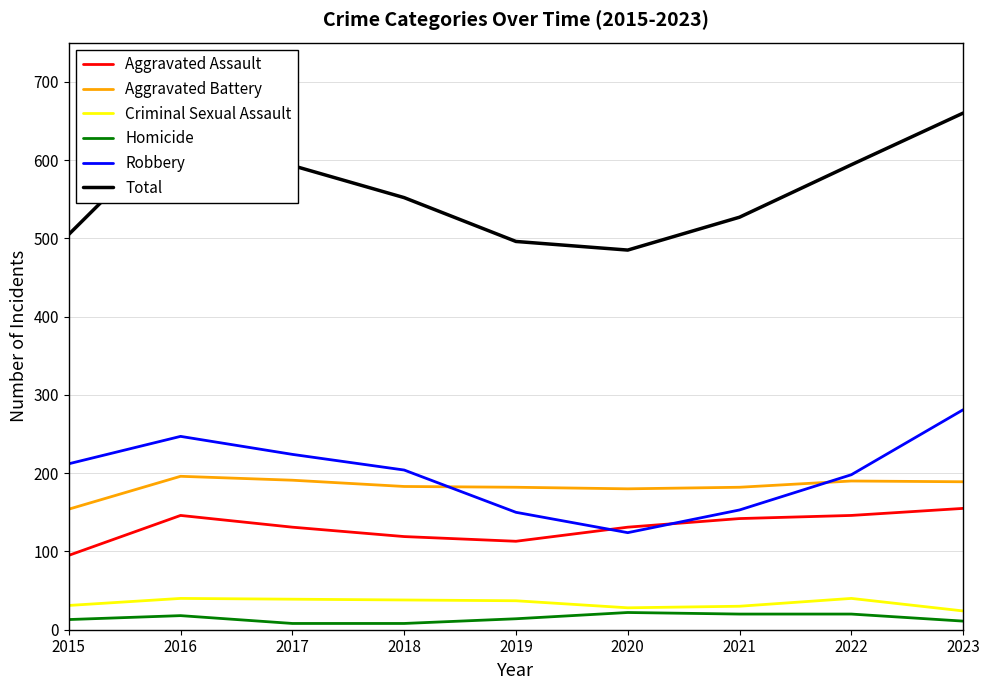

The value of Homicide at 2017 is 8. True or false?

True